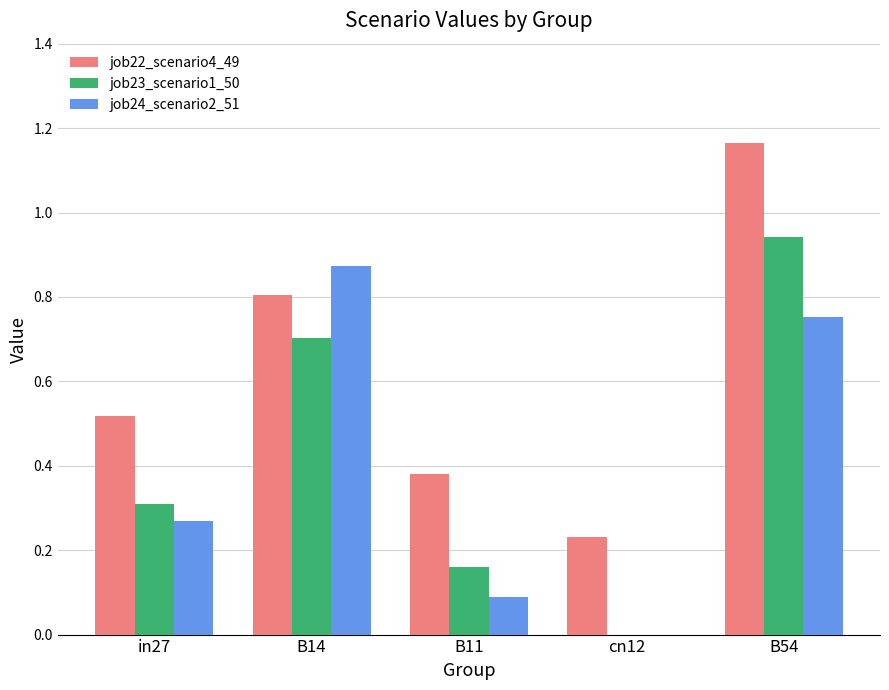

Which series has the largest total across all categories?

job22_scenario4_49